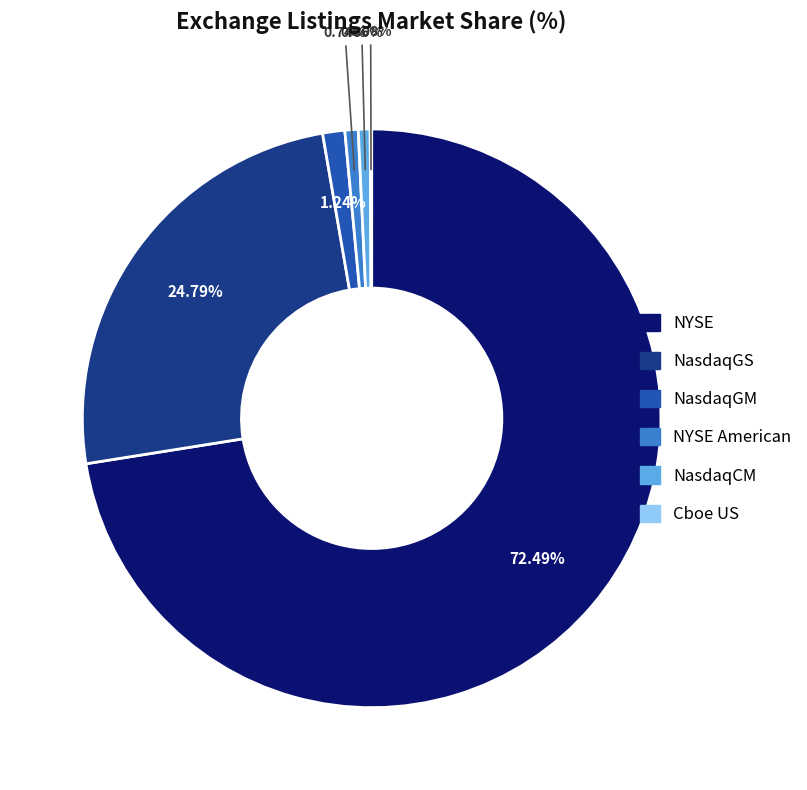

The NasdaqGM slice represents 1% of the pie. True or false?

True